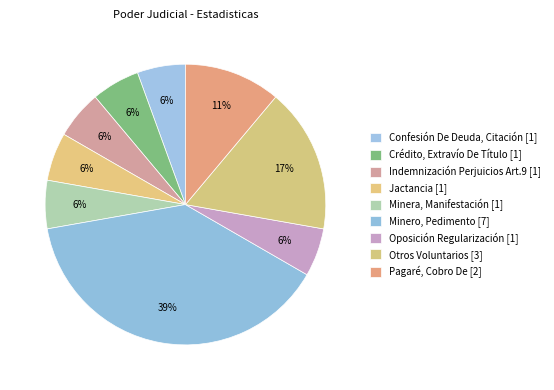

To the nearest percent, what is the difference between the Minero, Pedimento and Indemnización Perjuicios Art.9 slice percentages?

33%